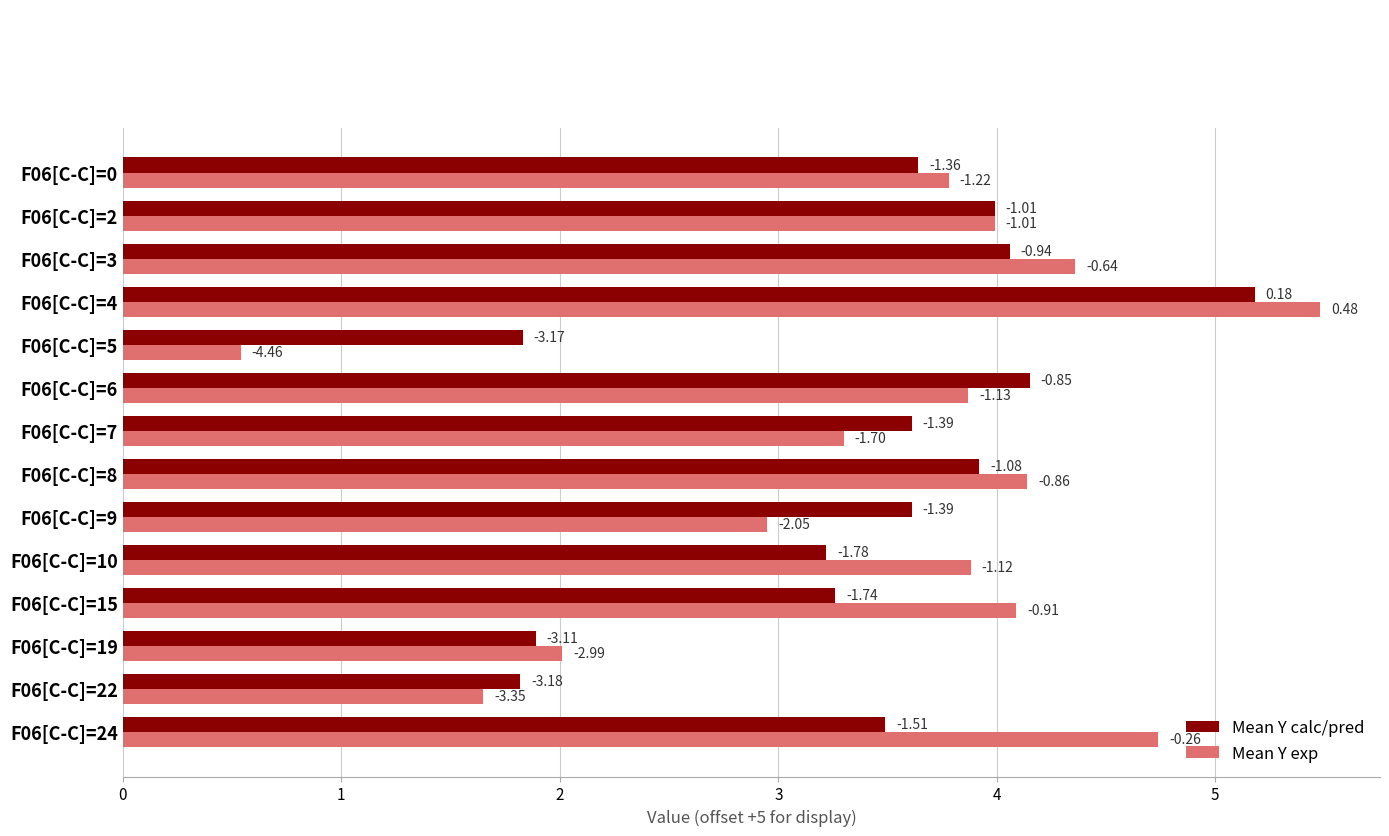

What is the sum of all Mean Y exp values?

48.8